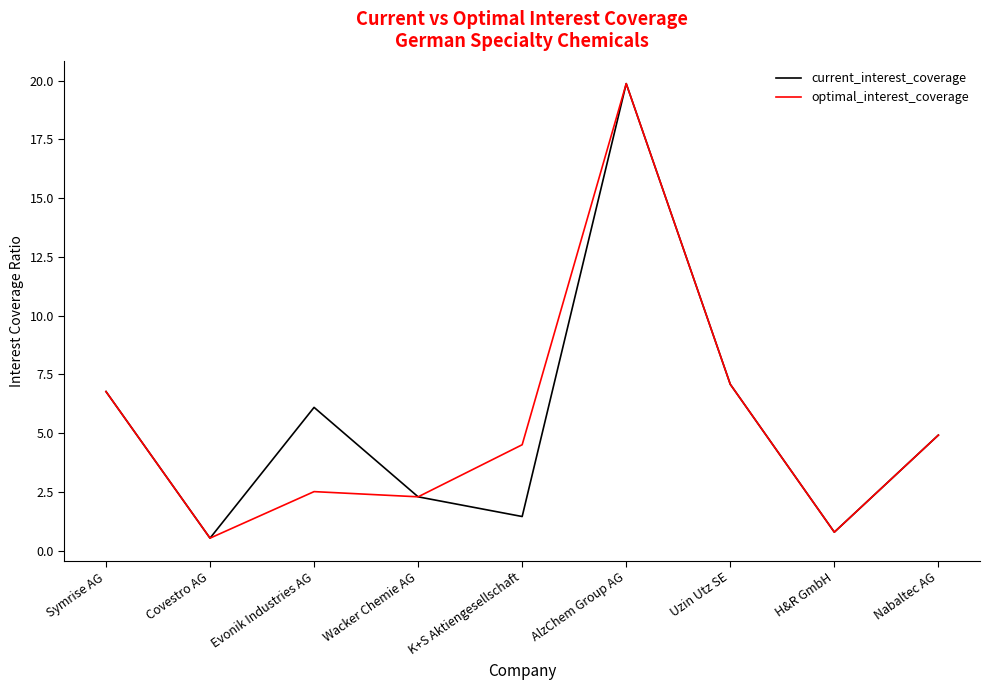

Reading right to left, transcribe all the data shown in this chart.

current_interest_coverage: 4.9	0.8	7.1	19.9	1.4	2.3	6.1	0.5	6.8
optimal_interest_coverage: 4.9	0.8	7.1	19.9	4.5	2.3	2.5	0.5	6.8